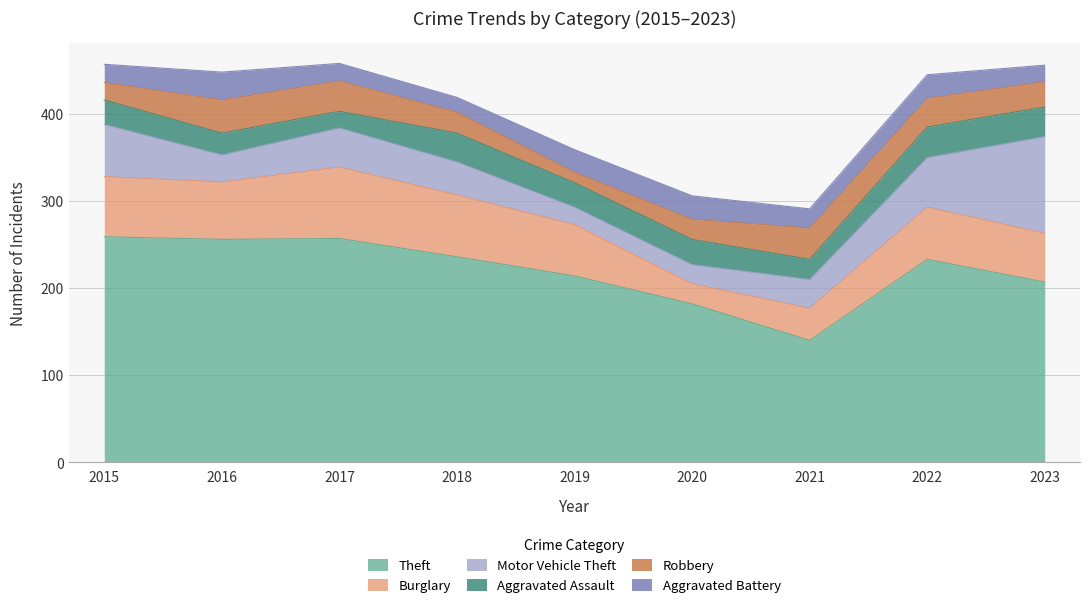

What is the spread (max minus min) of values at 2015?

239